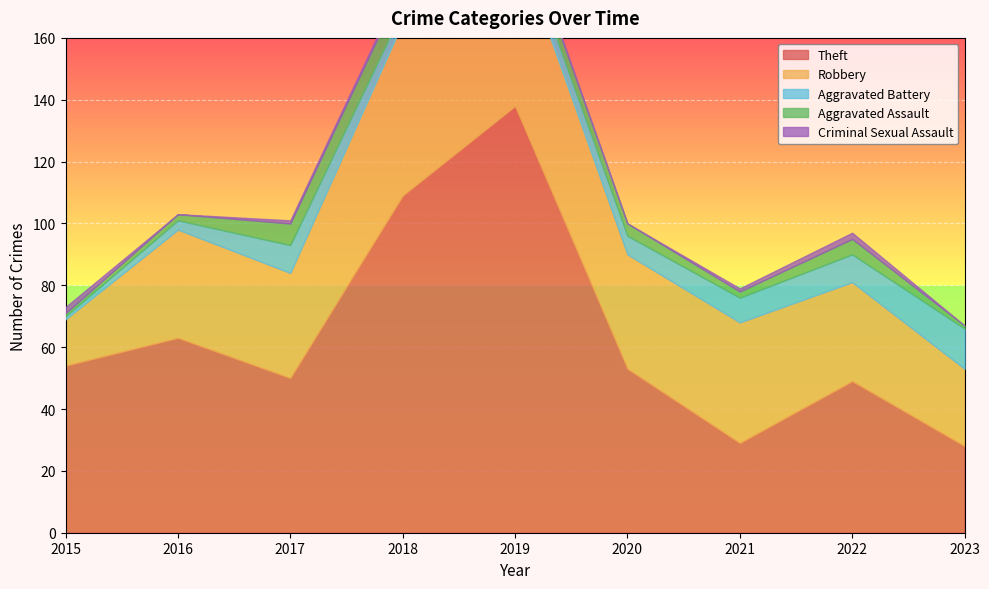

What is the value of the Aggravated Assault point at the 9th from the left?

1